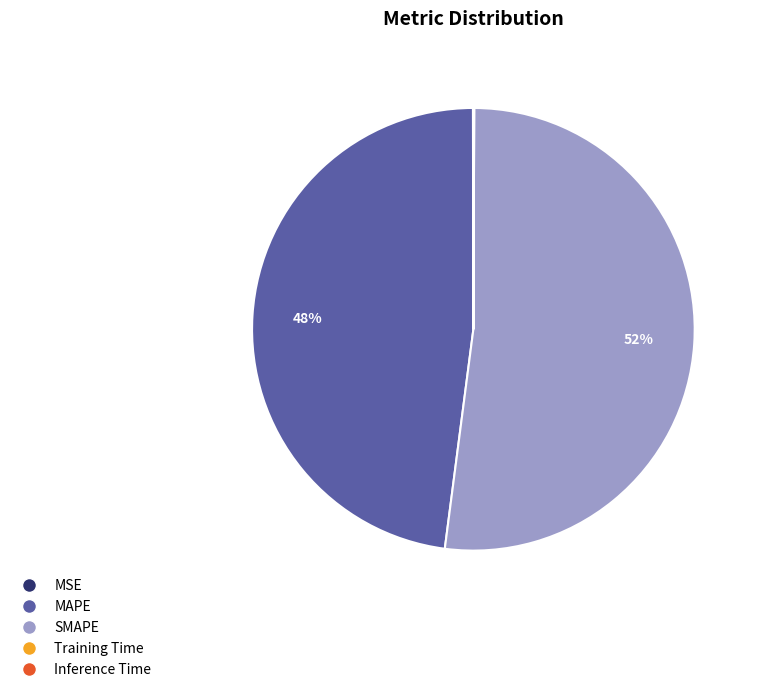

Which category accounts for the majority?

SMAPE